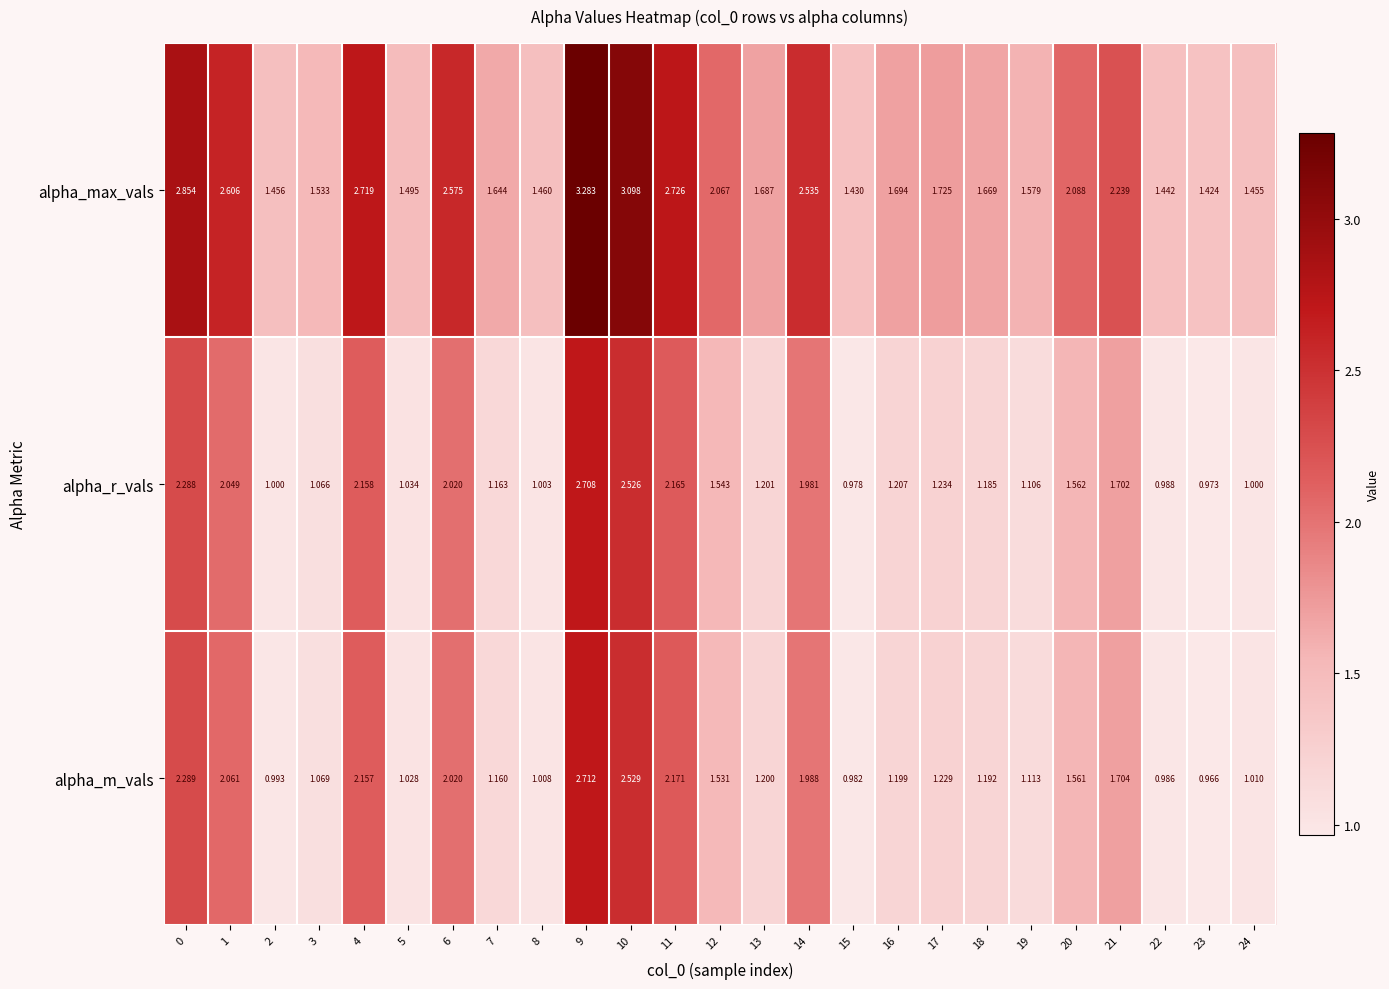

List the series in order of their peak value, lowest first.

alpha_r_vals, alpha_m_vals, alpha_max_vals